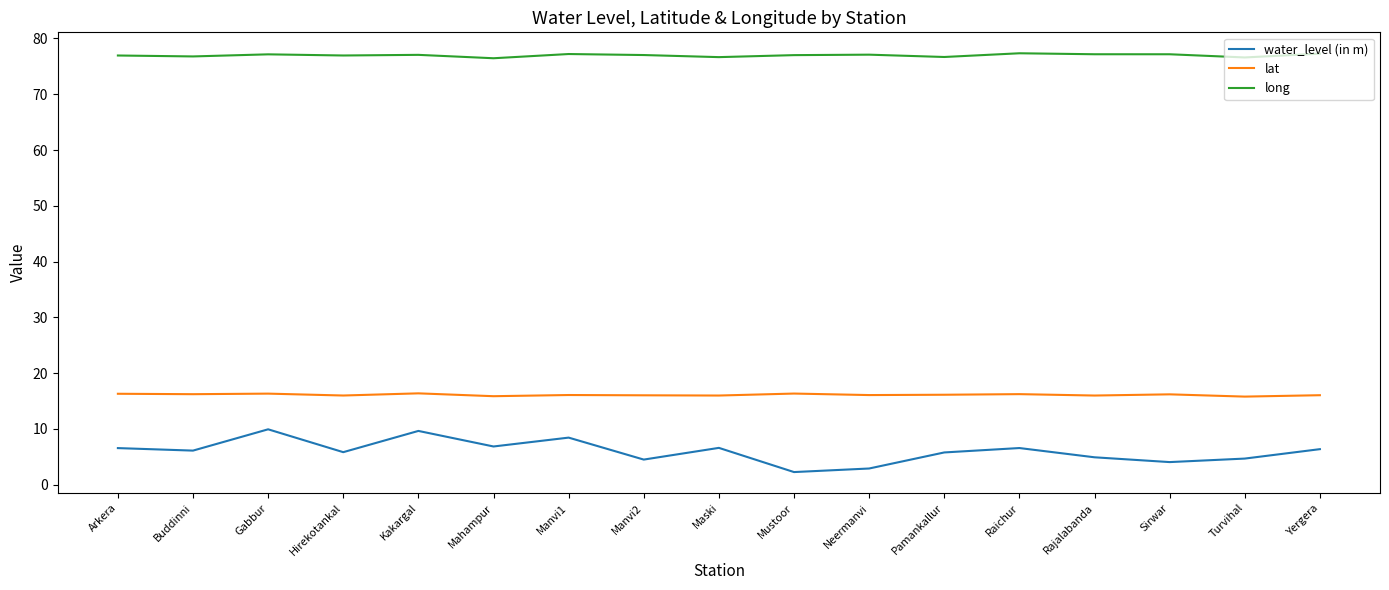

What is the lowest value of the water_level (in m) series?

2.2